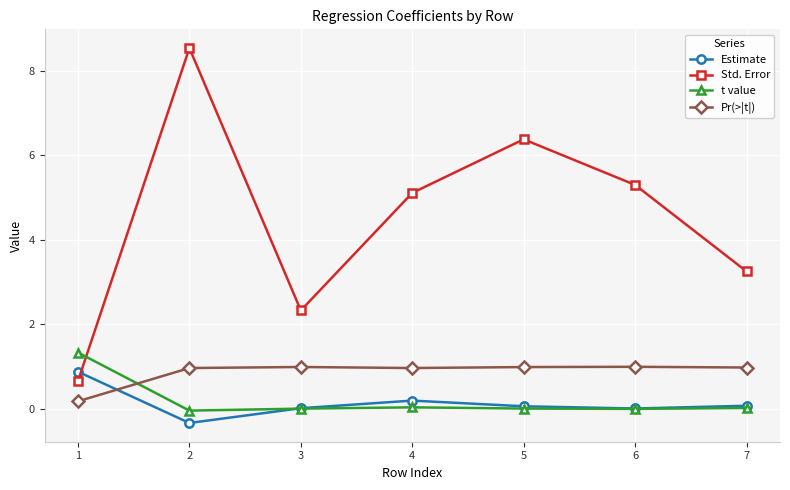

What are all the series names shown in the legend?

Estimate, Std. Error, t value, Pr(>|t|)